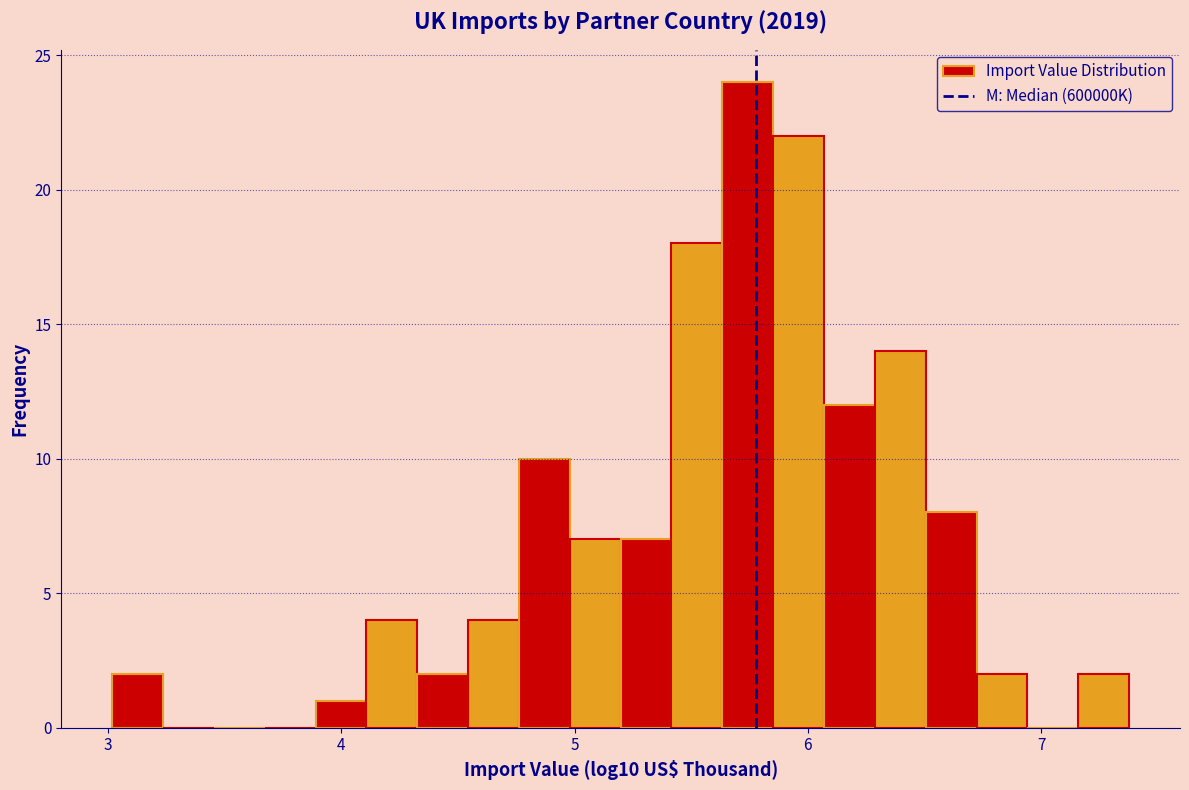

Around what value on the x-axis is the tallest bar? Give the approximate position of its centre, as read against the axis.

5.7